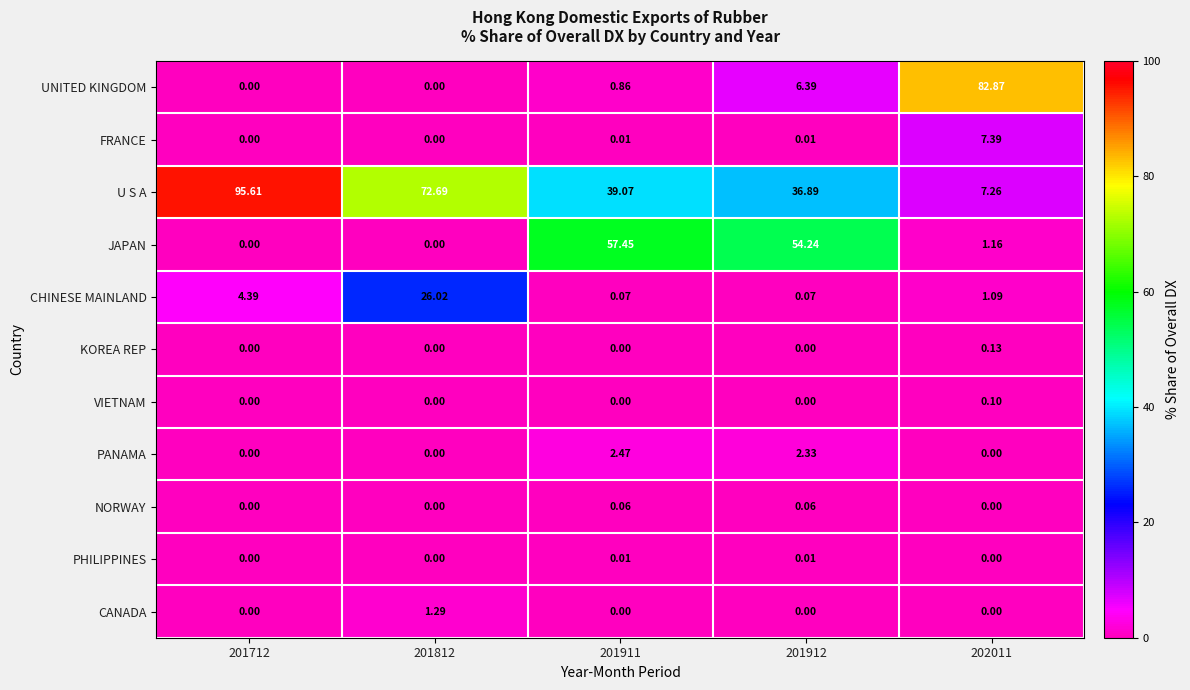

List the series in order of their peak value, highest first.

U S A, UNITED KINGDOM, JAPAN, CHINESE MAINLAND, FRANCE, PANAMA, CANADA, KOREA REP, VIETNAM, NORWAY, PHILIPPINES